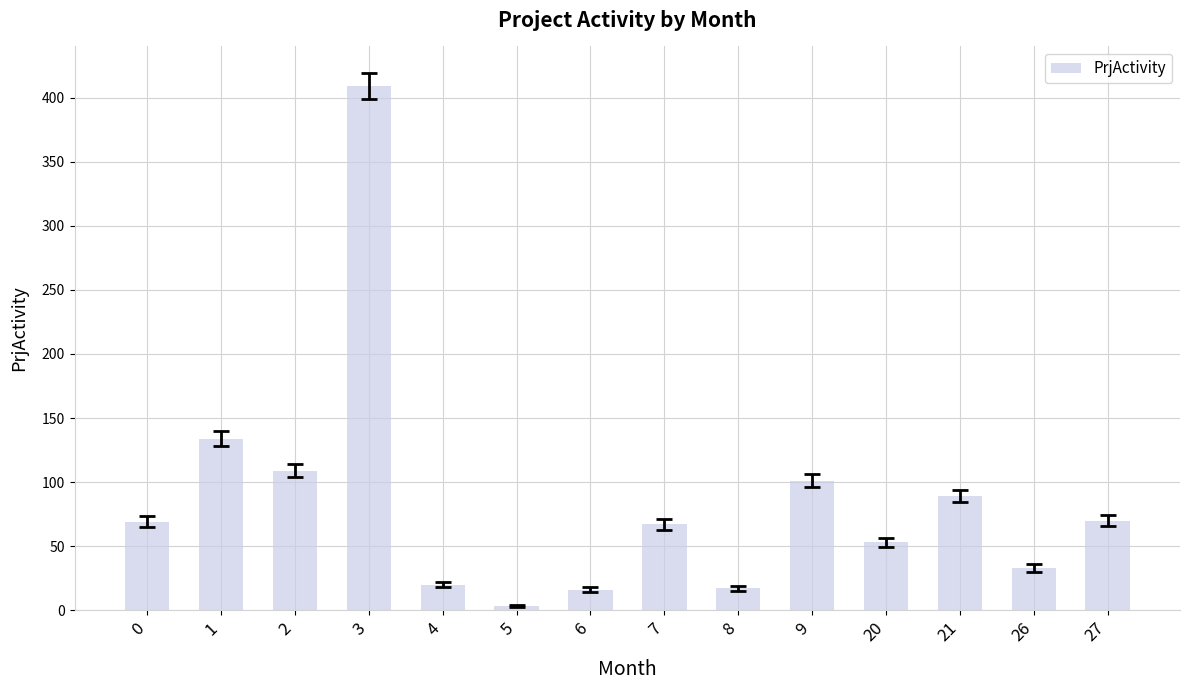

Count the number of categories in the chart.

14